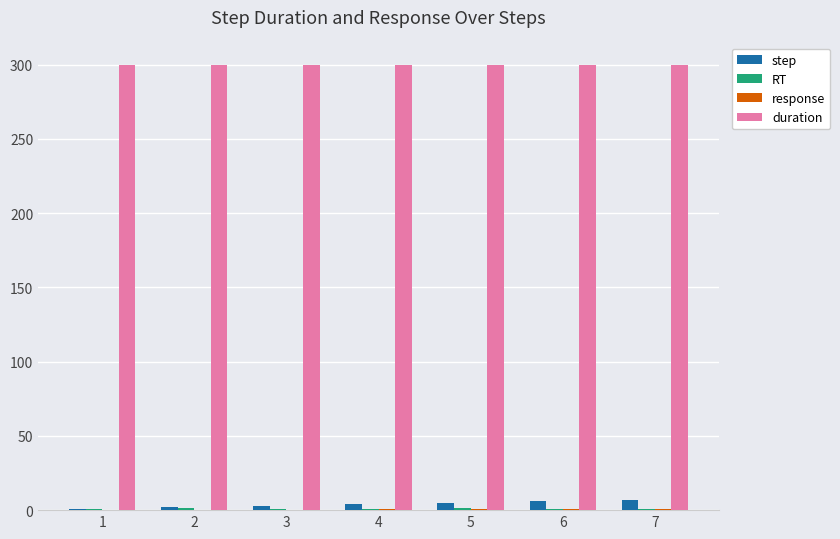

What is the maximum value for step?

7.0